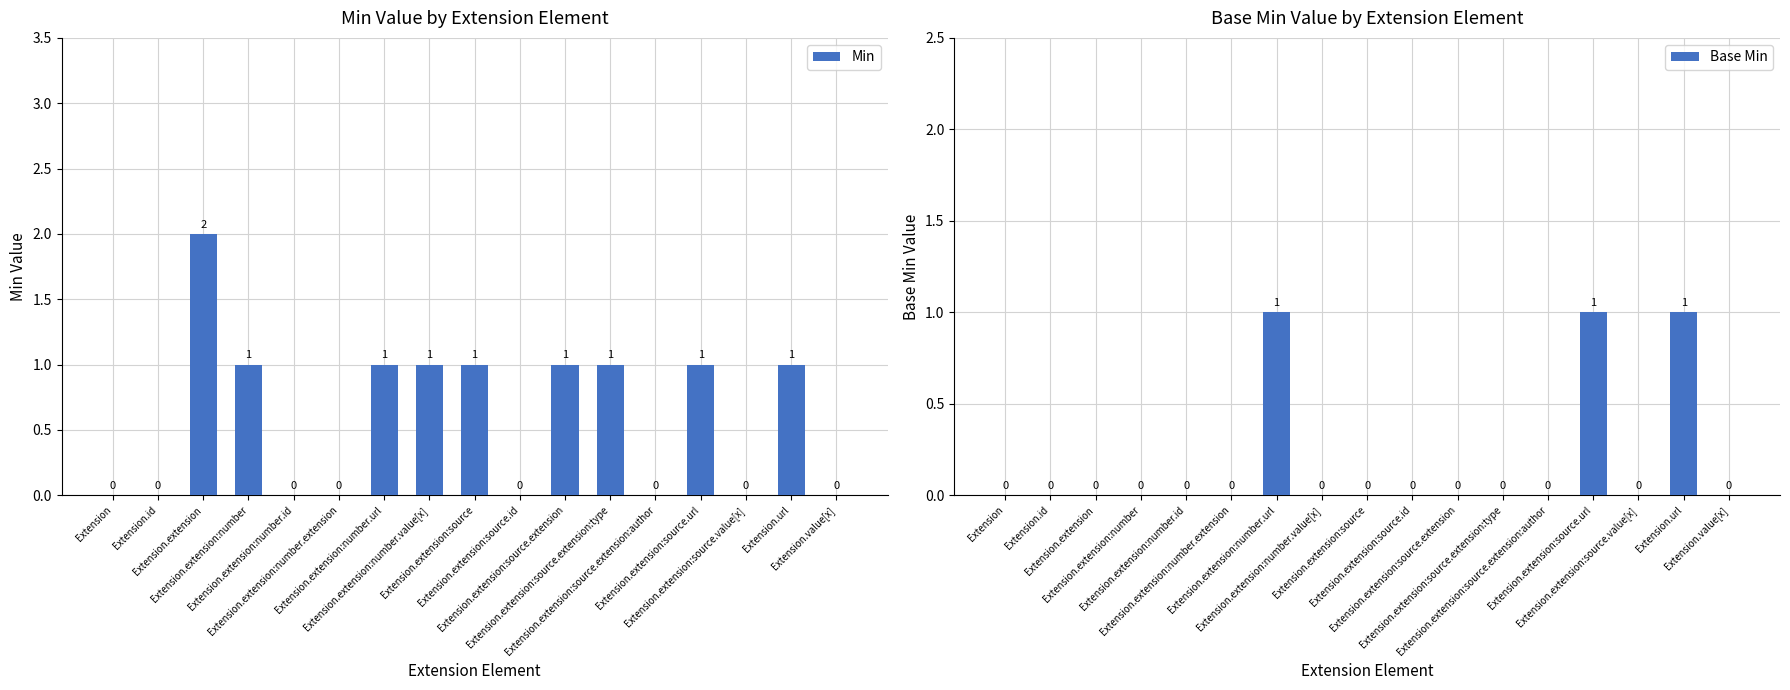

Which has a higher value, Extension.extension:source.id or Extension.extension:number?

Extension.extension:number